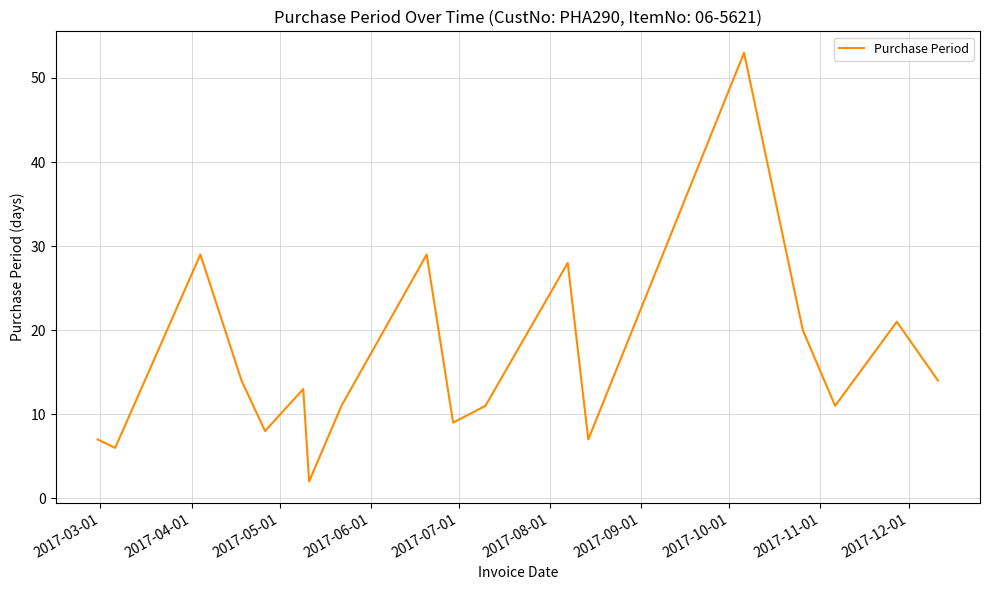

What is the difference between the maximum and minimum values?

51